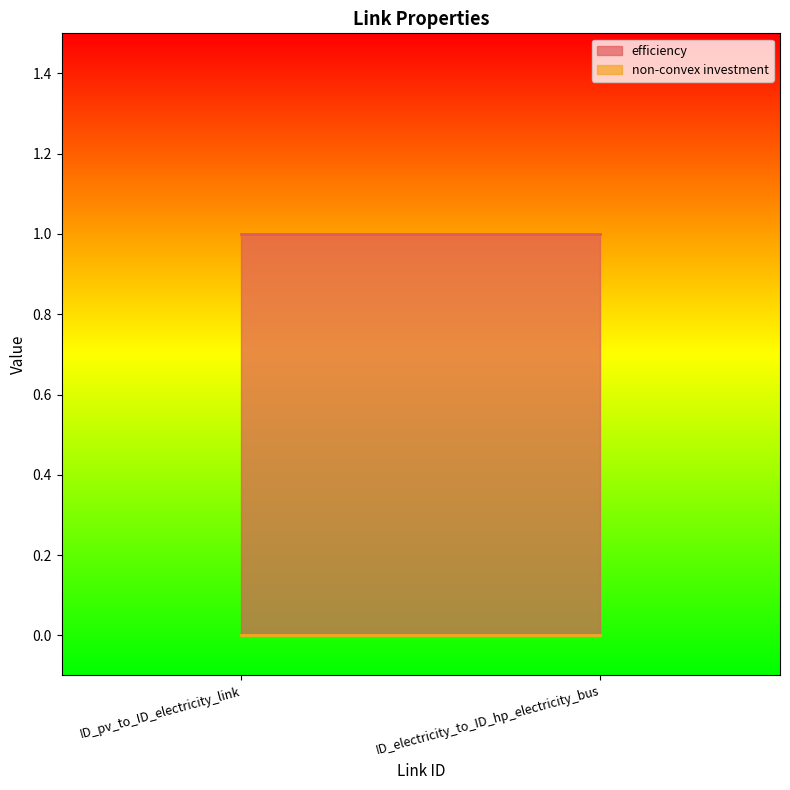

At how many categories does at least one series exceed 0?

2